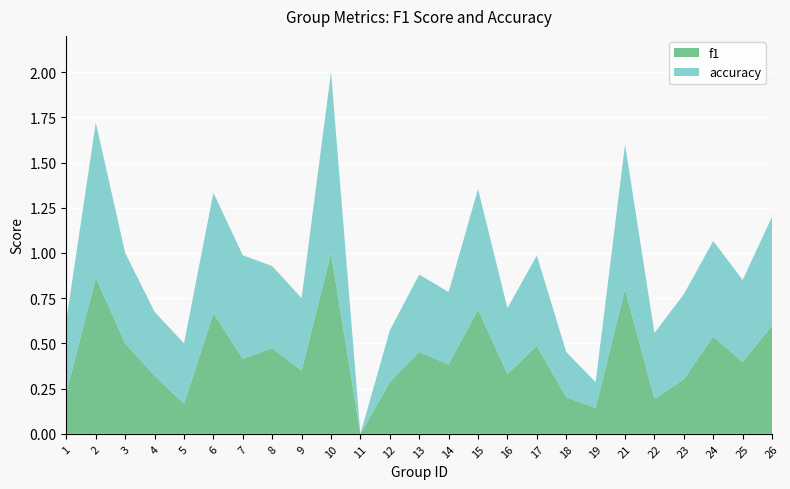

Reading right to left, what are all the values shown in this chart?

f1: 0.6	0.4	0.5	0.3	0.2	0.8	0.1	0.2	0.5	0.3	0.7	0.4	0.5	0.3	0.0	1.0	0.3	0.5	0.4	0.7	0.2	0.3	0.5	0.9	0.2
accuracy: 0.6	0.5	0.5	0.5	0.4	0.8	0.1	0.2	0.5	0.4	0.7	0.4	0.4	0.3	0.0	1.0	0.4	0.5	0.6	0.7	0.3	0.4	0.5	0.9	0.4